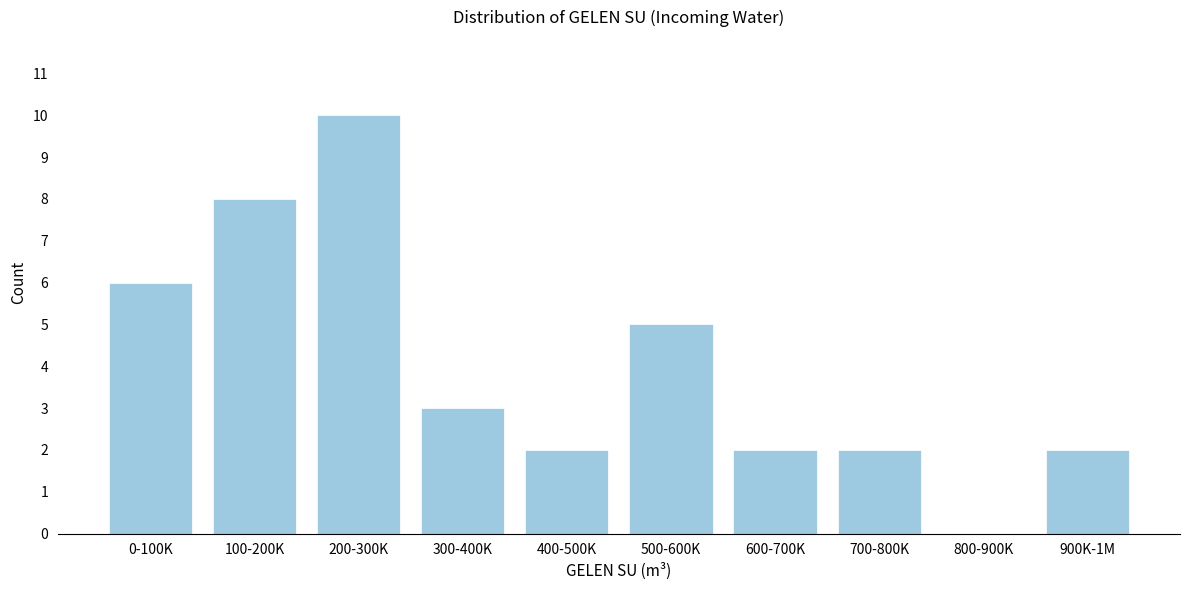

Reading right to left, list all the values displayed in this chart.

900K-1M=2	800-900K=0	700-800K=2	600-700K=2	500-600K=5	400-500K=2	300-400K=3	200-300K=10	100-200K=8	0-100K=6